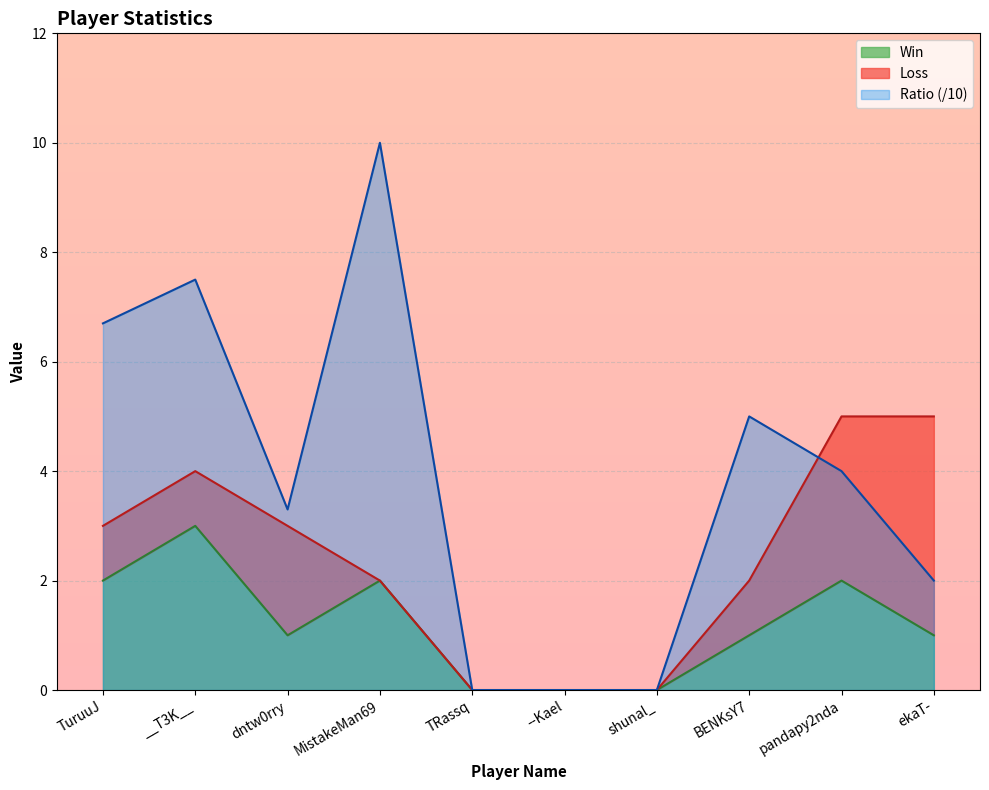

True or false: Win and Ratio intersect in this chart.

False